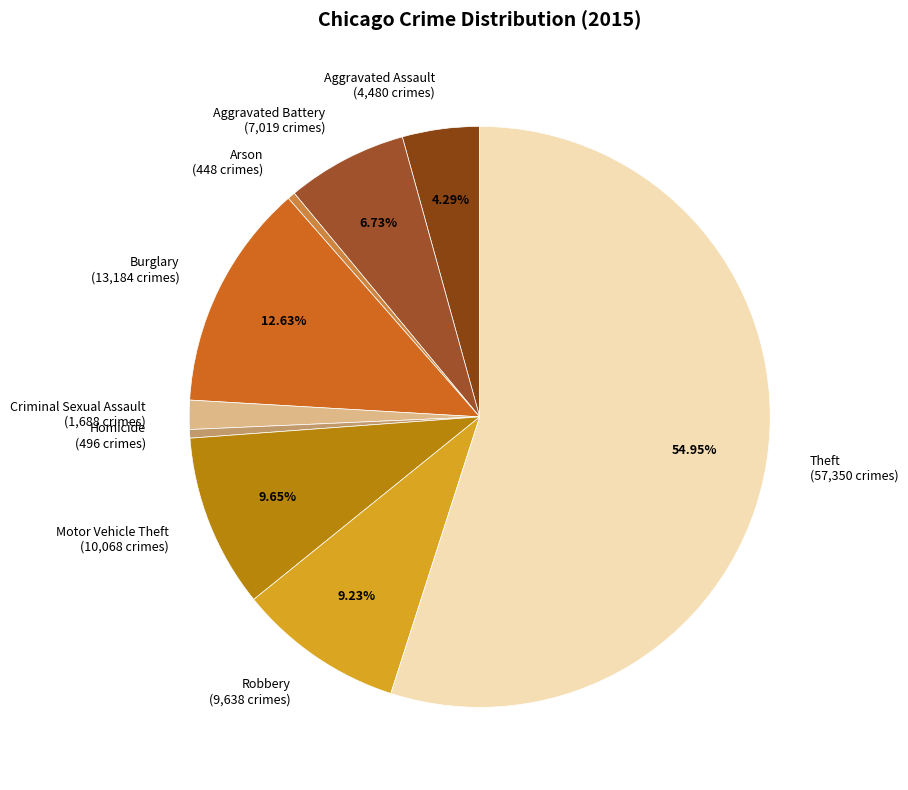

Does Robbery represent more than half of the total?

No